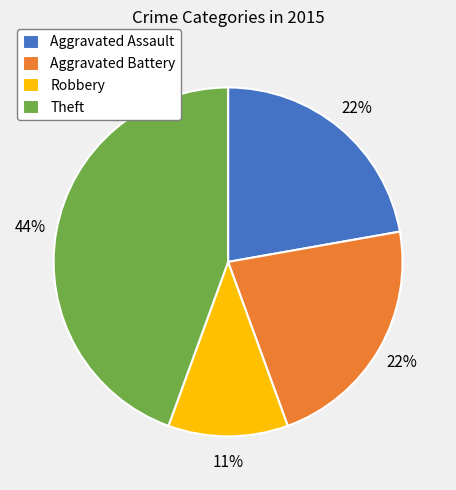

Is there a majority slice in this chart?

No